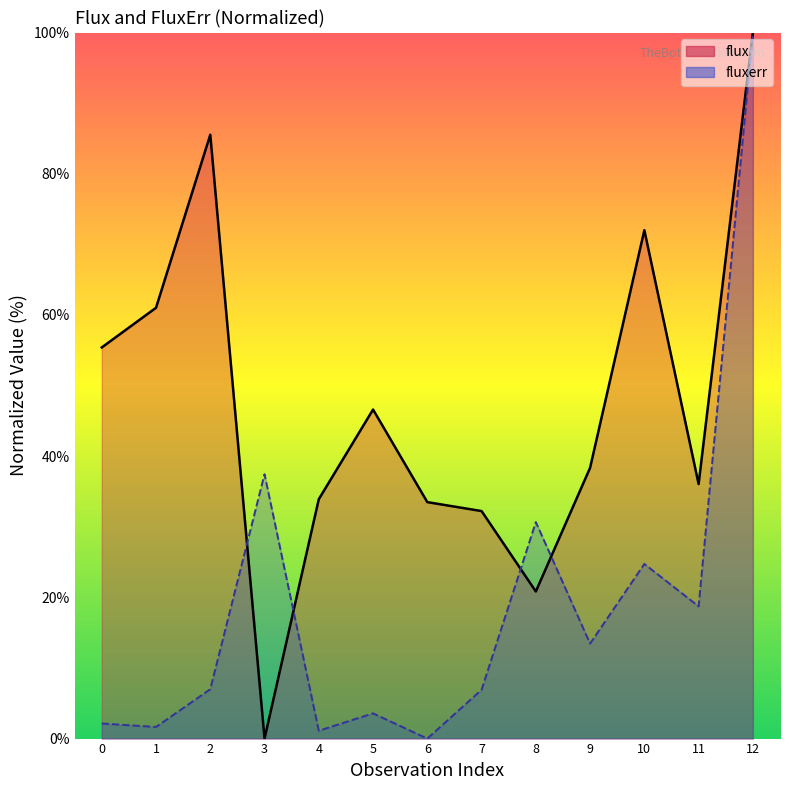

Reading right to left, what are all the values shown in this chart?

flux: 100.0	36.1	72.0	38.3	20.8	32.2	33.5	46.6	33.9	0.0	85.5	61.0	55.4
fluxerr: 100.0	18.7	24.7	13.5	30.7	6.9	0.0	3.6	1.1	37.4	7.0	1.6	2.1